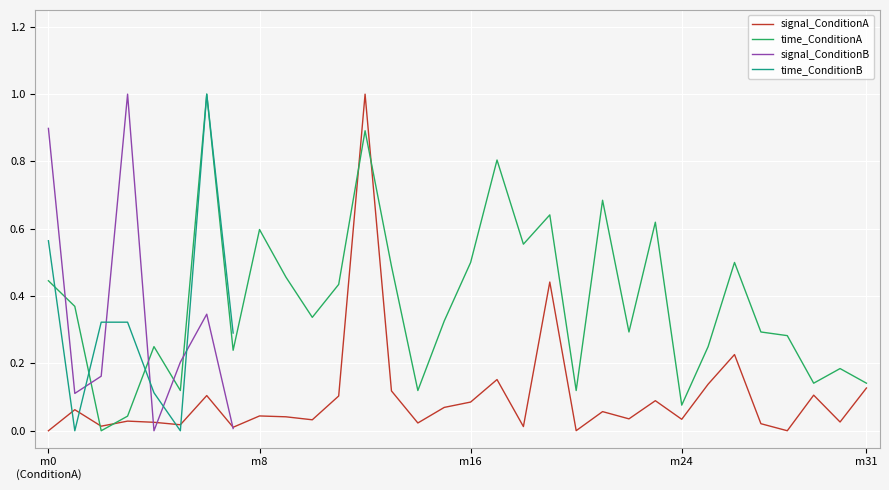

True or false: time_ConditionA has more than 1 points higher than both neighbors.

True